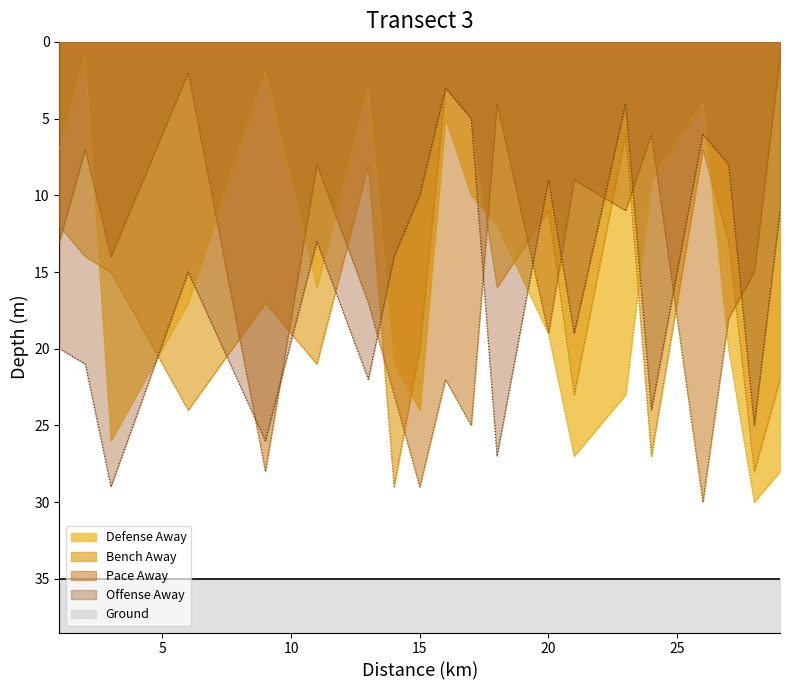

What is the highest value of the Bench Away series?

29